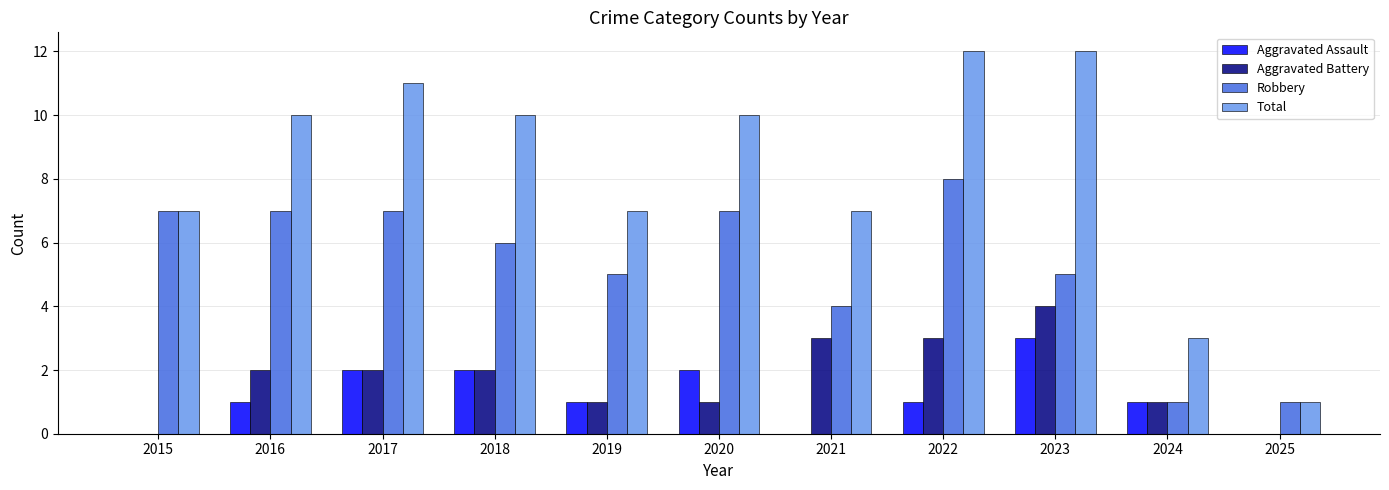

Reading left to right, extract all data points from this chart.

Aggravated Assault: 2015=0	2016=1	2017=2	2018=2	2019=1	2020=2	2021=0	2022=1	2023=3	2024=1	2025=0
Aggravated Battery: 2015=0	2016=2	2017=2	2018=2	2019=1	2020=1	2021=3	2022=3	2023=4	2024=1	2025=0
Robbery: 2015=7	2016=7	2017=7	2018=6	2019=5	2020=7	2021=4	2022=8	2023=5	2024=1	2025=1
Total: 2015=7	2016=10	2017=11	2018=10	2019=7	2020=10	2021=7	2022=12	2023=12	2024=3	2025=1